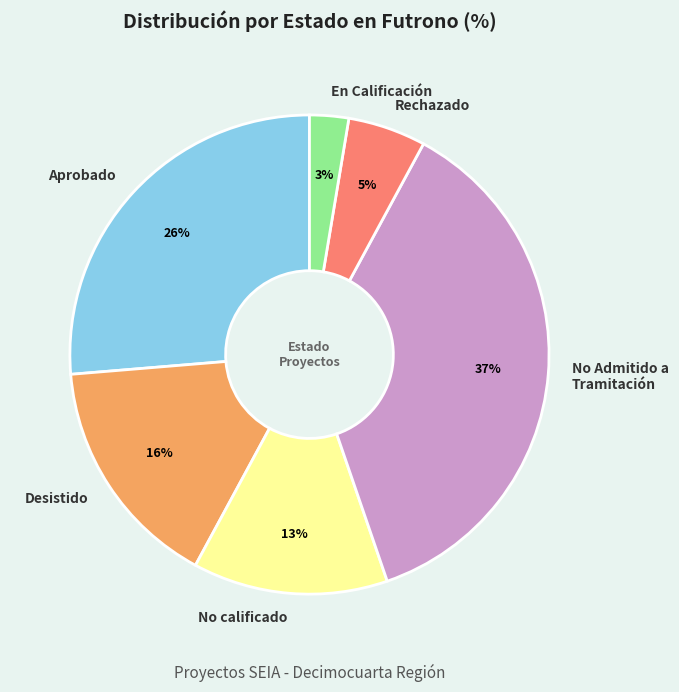

Count the number of slices in the pie.

6